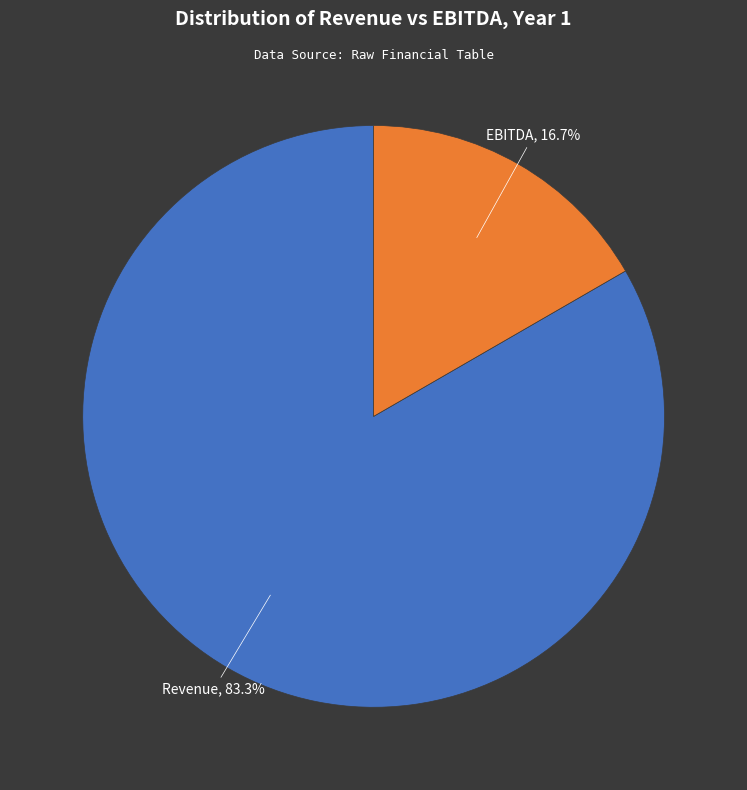

How many segments does this pie chart have?

2